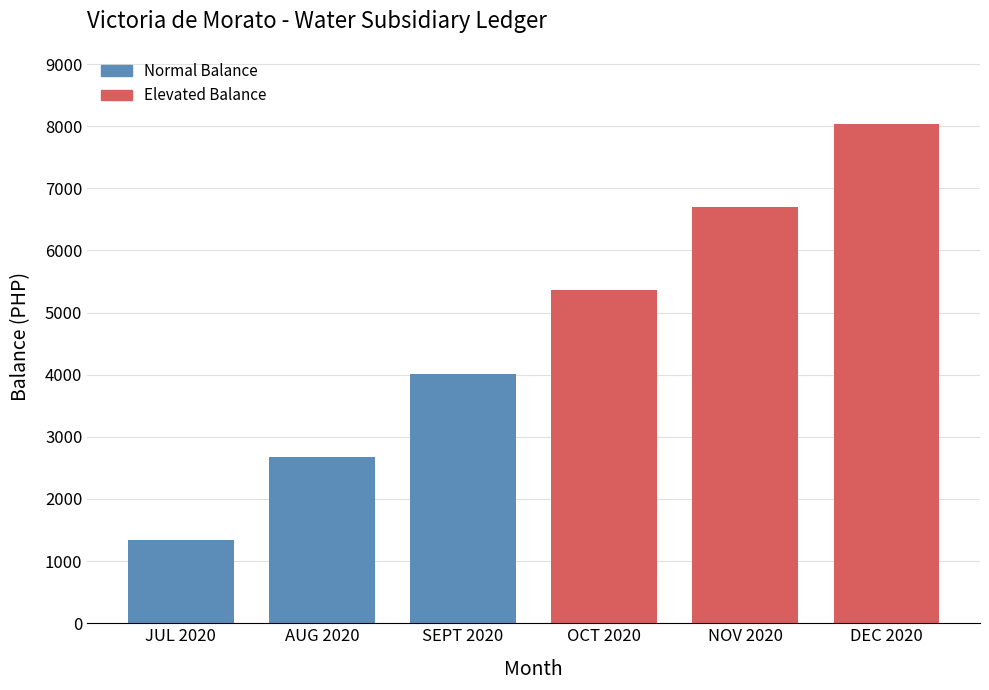

Reading left to right, list all the values displayed in this chart.

1339.8	2679.6	4019.4	5359.2	6699.0	8038.8